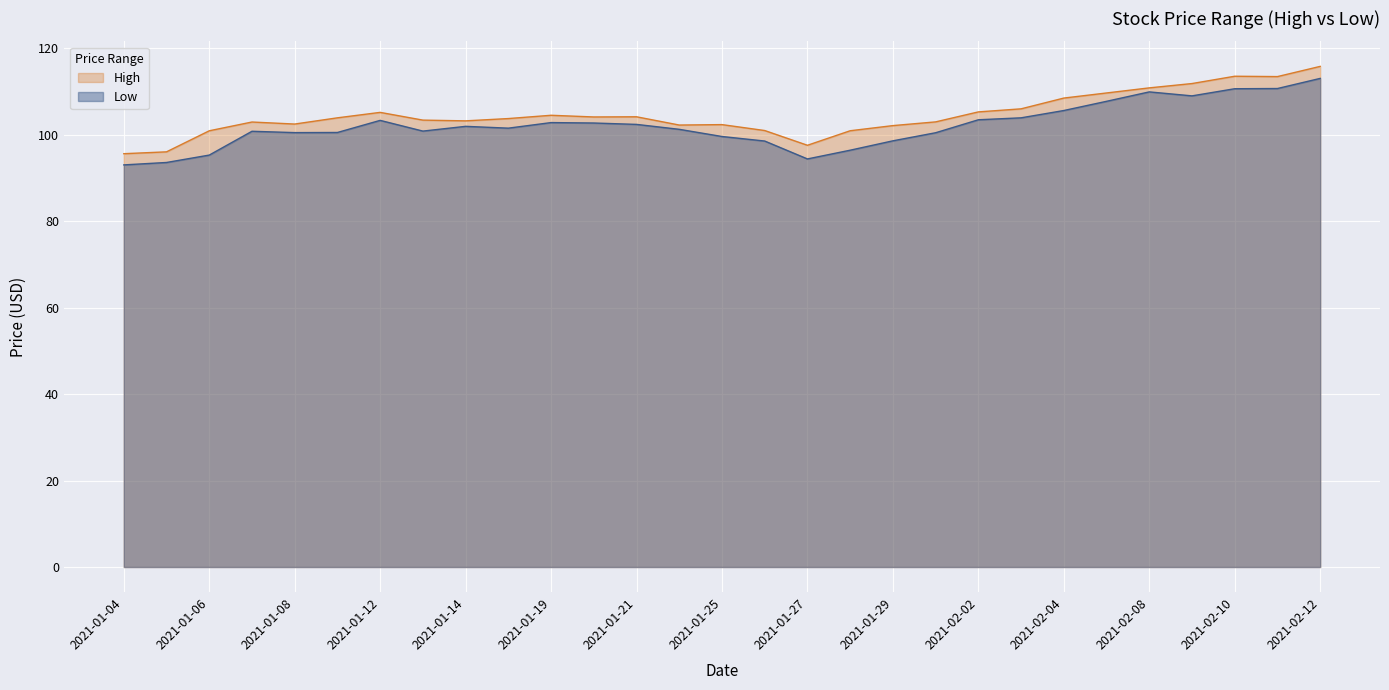

At which label is High closest to 105?

2021-01-12